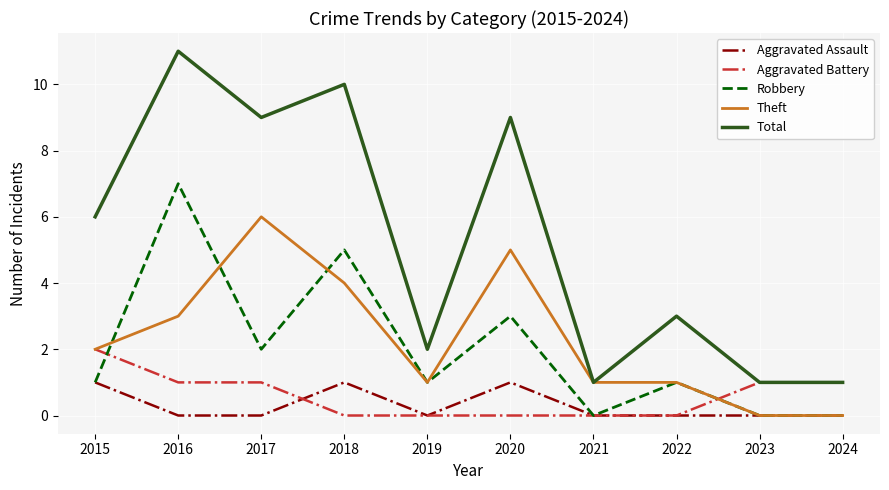

Which series has the widest spread of values?

Total